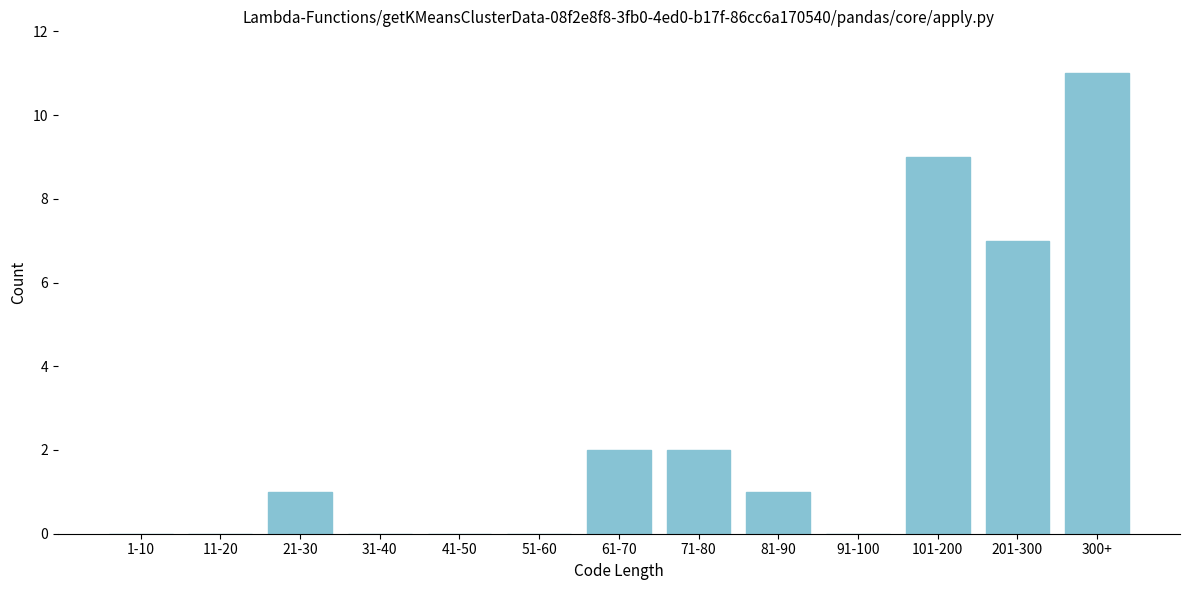

Reading left to right, what are all the values shown in this chart?

1-10=0	11-20=0	21-30=1	31-40=0	41-50=0	51-60=0	61-70=2	71-80=2	81-90=1	91-100=0	101-200=9	201-300=7	300+=11